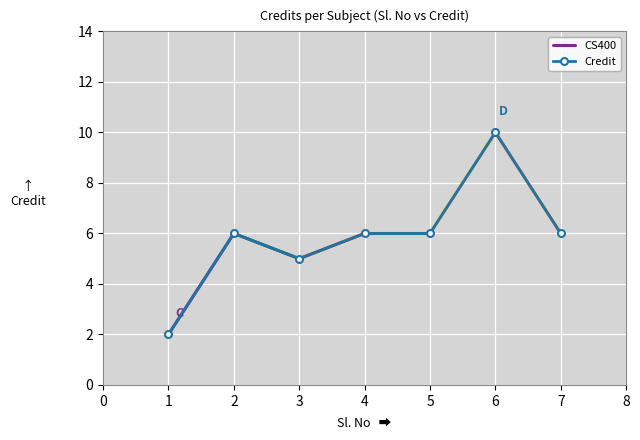

Between 5 and 1, which is larger?

5